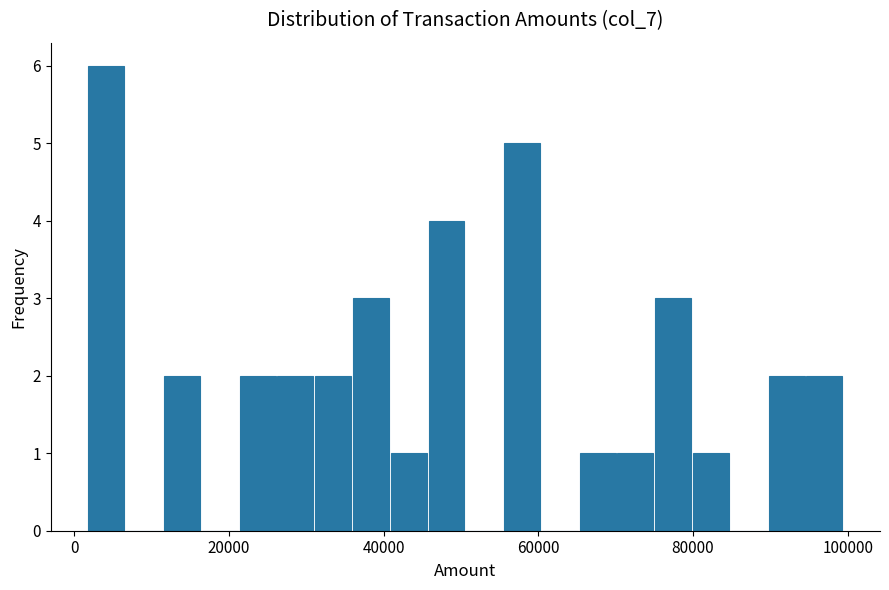

Read against the x-axis, roughly where is the centre of the tallest bar?

4000